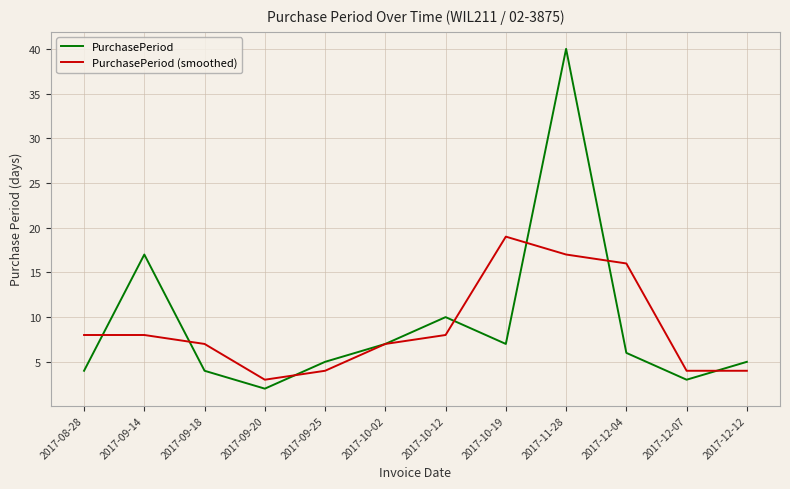

Is this an area chart (filled region under the line)?

No